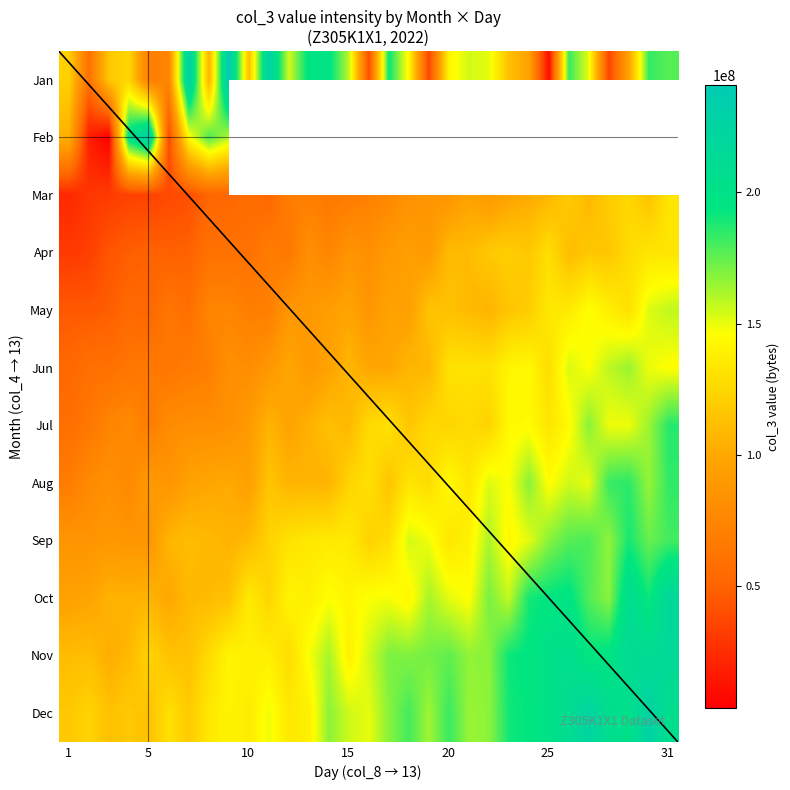

What is the difference between the maximum and second lowest values in the Aug series?

107529463.0